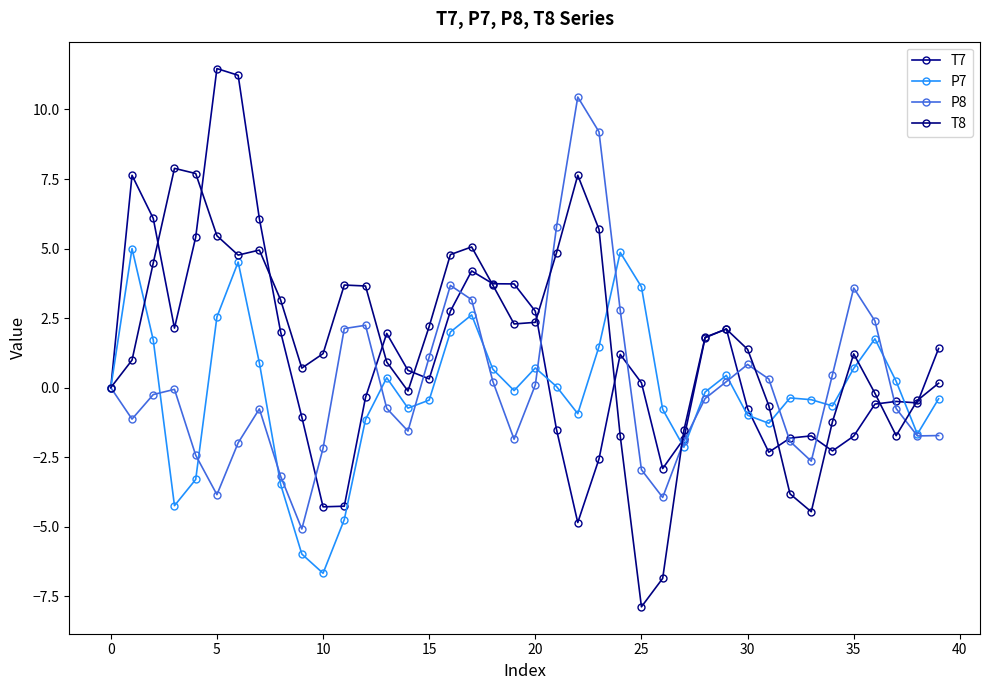

How many data points does each series have?

40